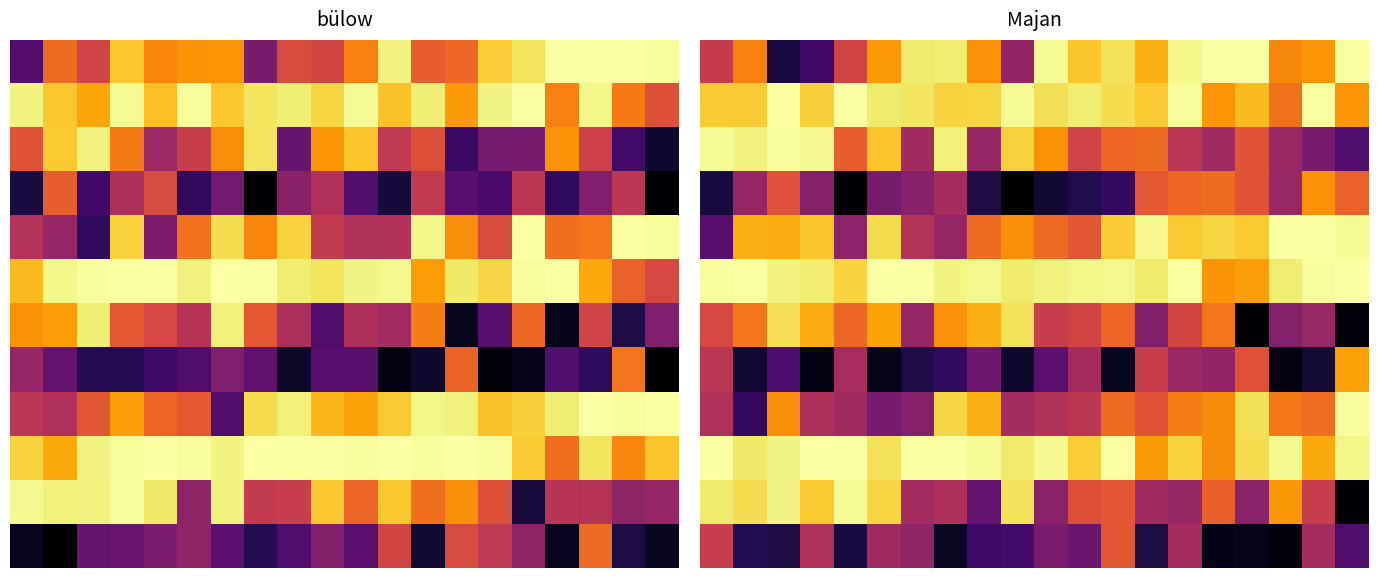

Reading right to left, list all the values displayed in this chart.

row_0: 2768161.4	2386636.9	2336615.5	2774252.2	2774961.8	2729501.1	2478783.2	2646350.8	2553291.1	2748205.1	1779567.6	2368393.0	2690216.4	2681726.6	2404183.8	2046671.2	1435321.0	1298708.2	2319024.8	1994968.8
row_1: 2389465.5	2763247.0	2260533.6	2518182.3	2391596.5	2754115.0	2563512.3	2636367.6	2684408.0	2639823.0	2748892.0	2602453.8	2597048.0	2663877.0	2678010.0	2775111.6	2583208.9	2762987.7	2567864.8	2573050.9
row_2: 1513371.4	1676095.8	1801988.2	2129726.9	1833973.3	1944299.3	2234958.2	2210566.9	2041474.6	2374450.3	2588454.2	1791993.9	2700782.6	1834886.6	2542099.8	2174130.9	2741045.7	2755135.6	2704393.3	2745788.3
row_3: 2192705.8	2374129.8	1800062.4	2125596.2	2230738.3	2218852.7	2145987.7	1396328.1	1322990.9	1258200.6	1114198.2	1305294.6	1859492.6	1734311.0	1655035.2	1137191.7	1719106.5	2117079.7	1793442.2	1289443.3
row_4: 2747846.0	2768109.0	2773845.4	2566858.2	2609242.8	2564889.2	2741014.5	2567941.5	2144326.1	2227987.9	2358627.7	2234541.6	1784669.4	1918235.0	2629784.9	1755822.9	2549836.9	2466641.6	2473355.6	1533094.6
row_5: 2772321.5	2756197.4	2690079.8	2418699.7	2384464.6	2766240.9	2677807.3	2730619.0	2728753.9	2709333.4	2679871.3	2735500.1	2713184.5	2772345.4	2774797.2	2597114.3	2685690.3	2715564.6	2763957.2	2760957.3
row_6: 1145767.2	1800067.3	1717391.8	1132270.7	2269057.0	2052963.1	1710014.7	2206370.9	2042284.6	2002184.5	2648978.1	2485560.5	2366885.4	1789706.5	2436640.9	2216483.5	2467257.6	2639682.1	2281756.3	2065017.3
row_7: 2425774.1	1270085.0	1178782.7	2118062.2	1777422.9	1807257.3	2007431.9	1211843.2	1855055.4	1542505.1	1245438.7	1633129.1	1385116.9	1312646.8	1185918.5	1862899.0	1178044.0	1496464.7	1257230.7	1941036.5
row_8: 2752751.5	2238161.2	2284334.0	2643002.2	2349742.6	2305438.6	2122486.1	2230210.8	1952117.4	1907525.7	1851263.3	2476976.4	2608228.8	1718641.6	1665038.4	1838516.5	1889777.7	2364260.1	1391695.5	1900311.5
row_9: 2727784.0	2457962.2	2733758.7	2633938.4	2348429.4	2594889.6	2406410.9	2771798.4	2579757.2	2741710.9	2681347.4	2748700.1	2770839.4	2773432.2	2650322.7	2769917.7	2774757.9	2717474.7	2677305.6	2773723.4
row_10: 1127714.8	2000333.8	2395238.6	1740253.7	2189390.4	1794293.7	1838518.8	2144486.0	2103497.1	1743359.1	2646530.5	1581127.9	1886473.7	1842890.1	2603816.9	2744586.0	2565330.8	2717588.4	2633187.3	2682910.6
row_11: 1502495.2	1855008.0	1156261.7	1185880.0	1180341.0	1859513.7	1315779.1	2141536.5	1616047.8	1683645.6	1457377.0	1451440.5	1219871.4	1767035.9	1828578.8	1300610.4	1904382.0	1310901.2	1332853.9	2000707.8